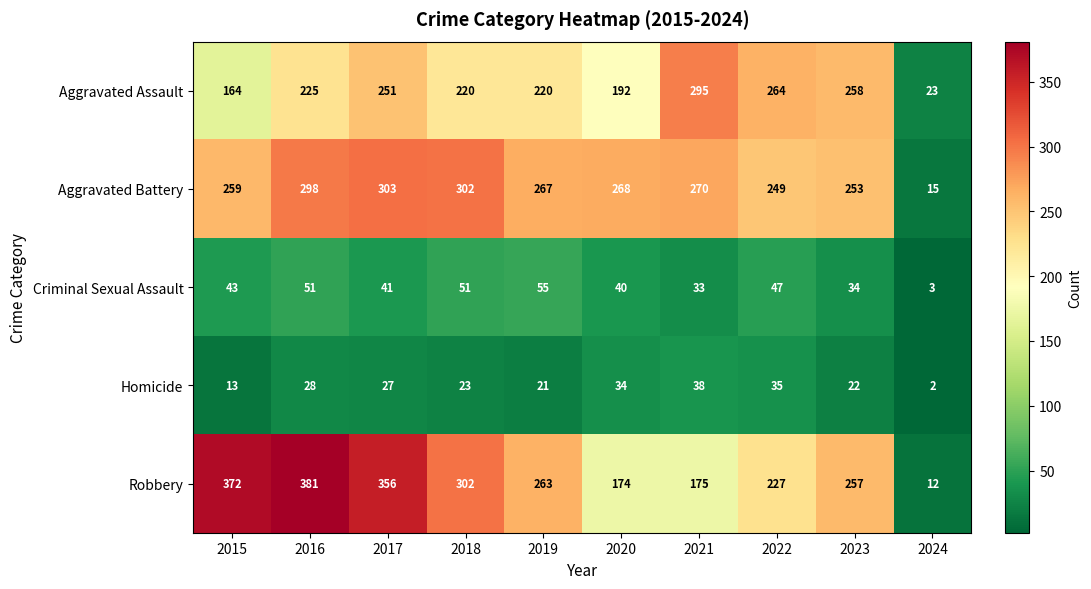

Which series changed the most between 2016 and 2023?

Robbery